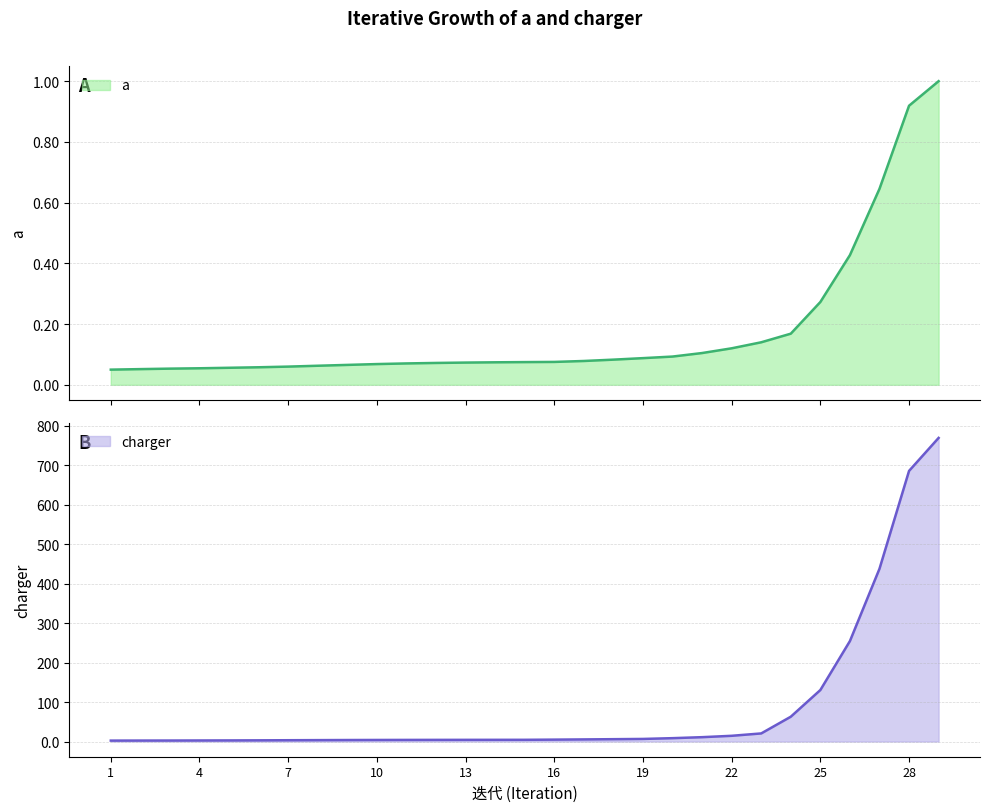

What is the value of the charger point at the 14th from the left?

4.3